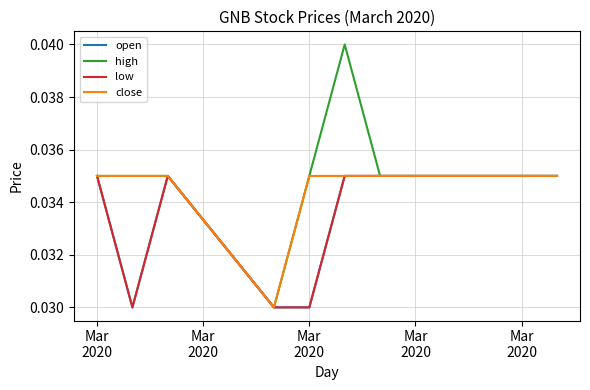

Does the chart display data point markers on the line(s)?

No